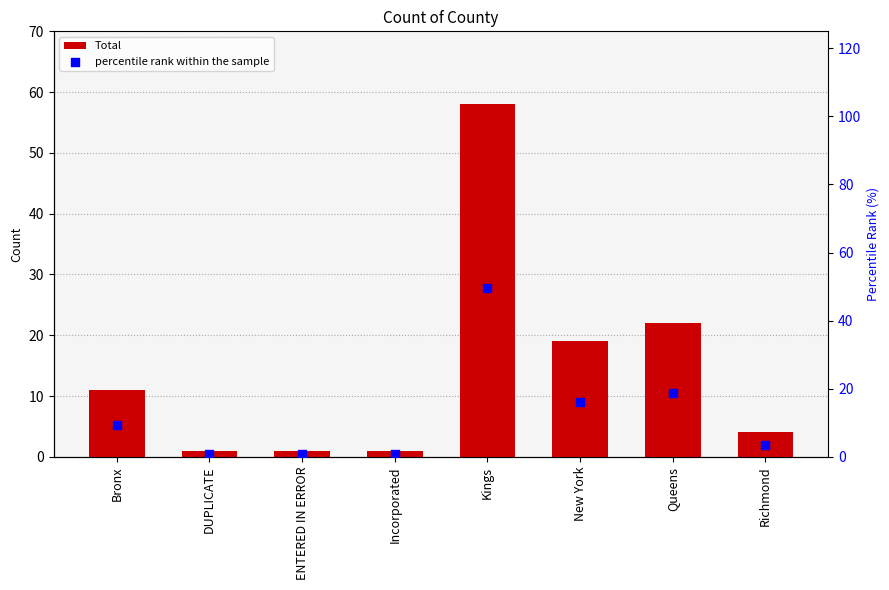

Which series has the largest total across all categories?

Total